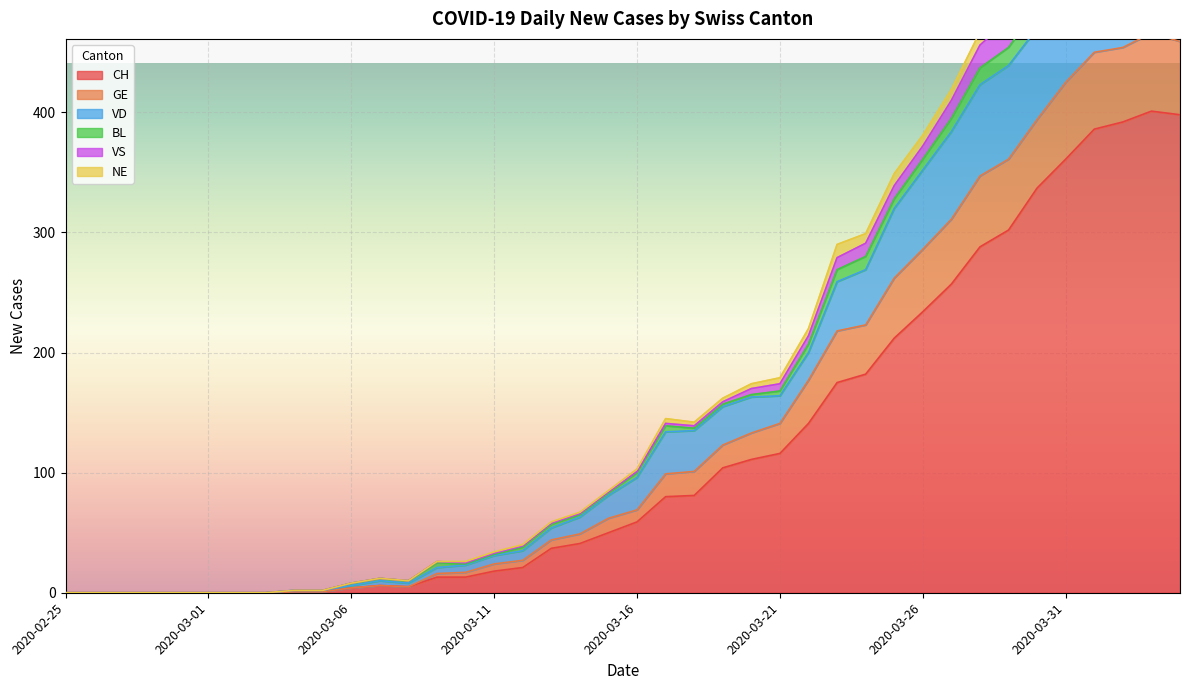

True or false: VS and VD cross at least once.

False